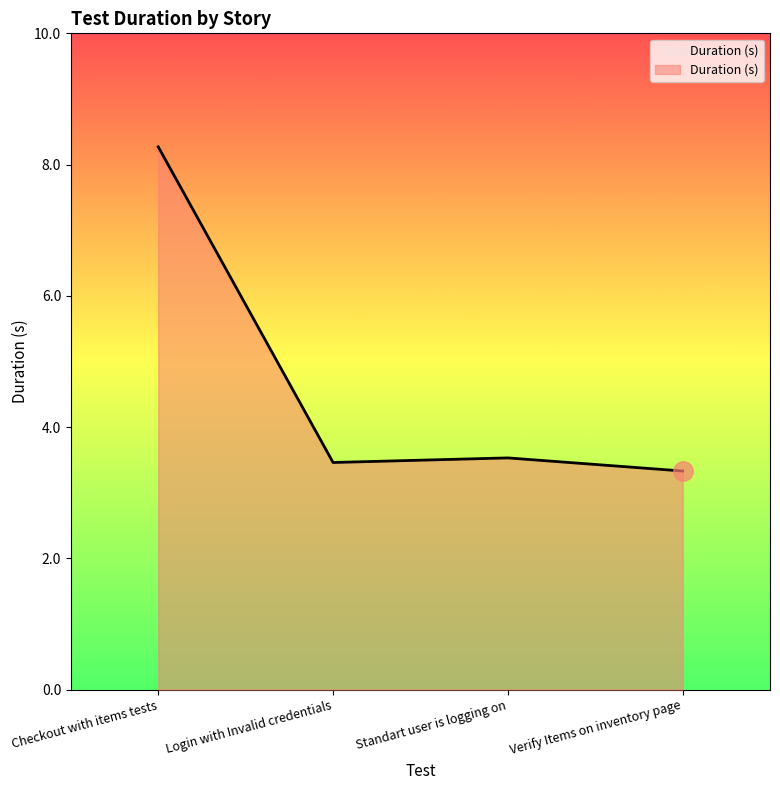

Where is the first local maximum?

Standart user is logging on